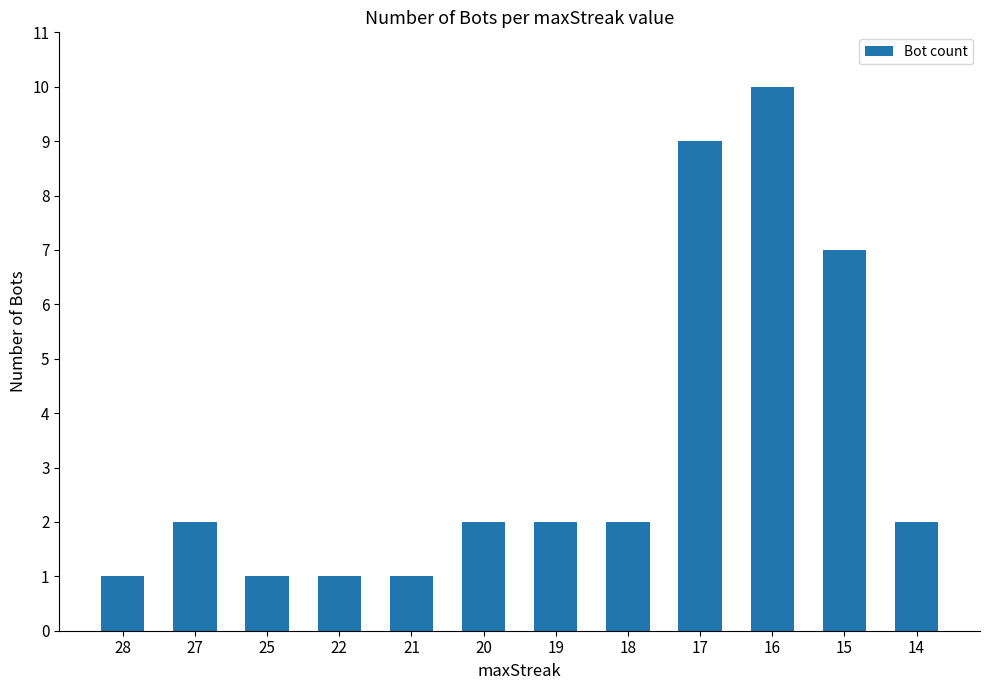

Reading left to right, what are all the values shown in this chart?

1	2	1	1	1	2	2	2	9	10	7	2